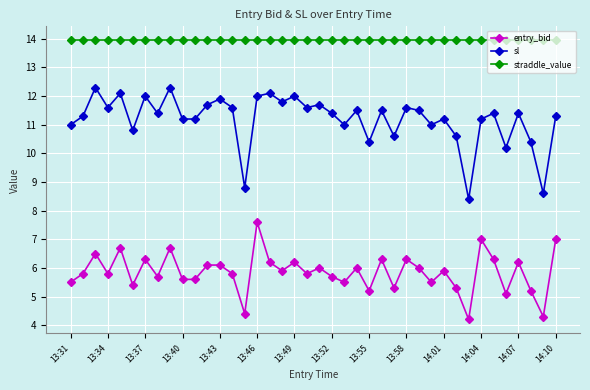

True or false: entry_bid and straddle_value cross at least once.

False